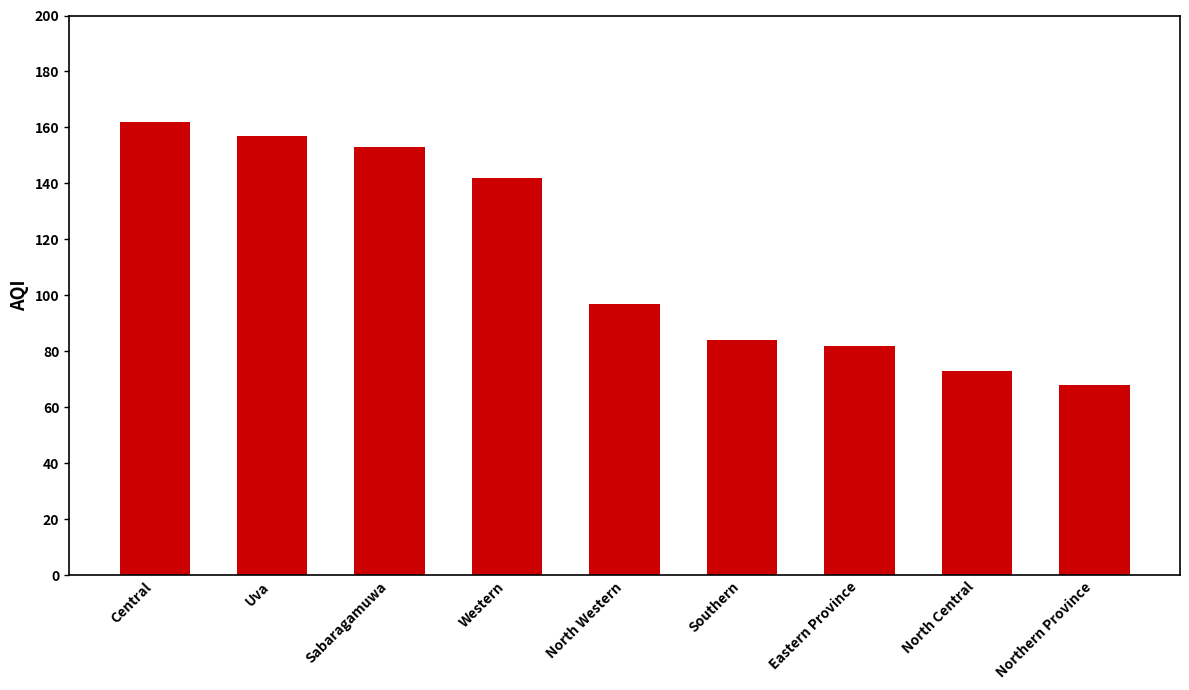

How many distinct data groups are displayed?

1